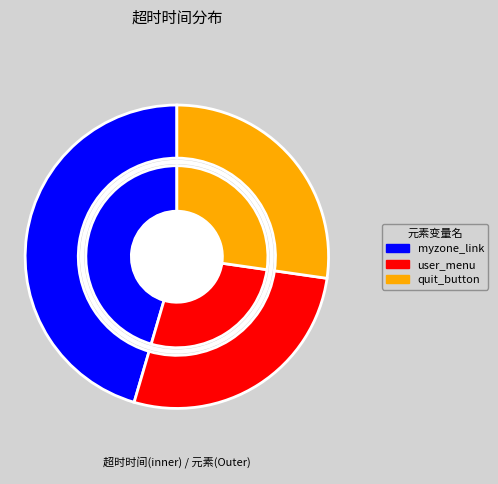

To the nearest percent, what is the average slice percentage?

33%